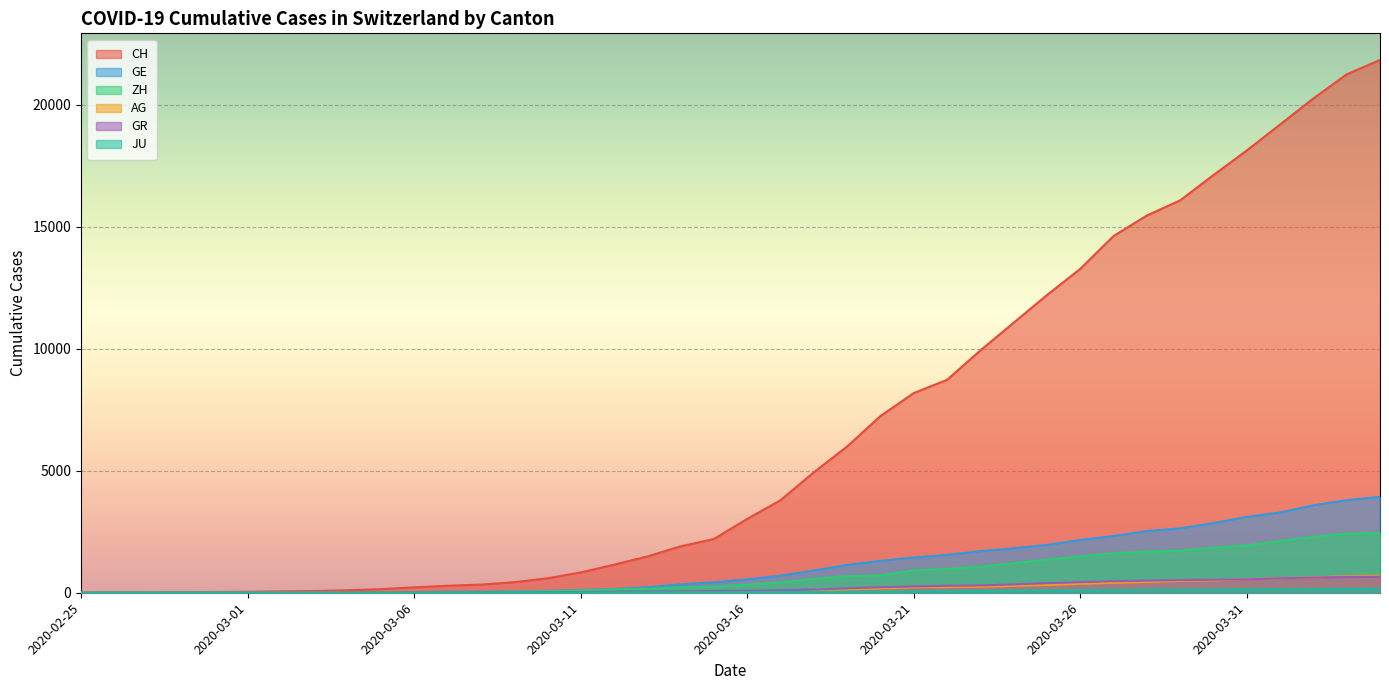

What is the difference between the maximum and minimum values in the AG series?

702